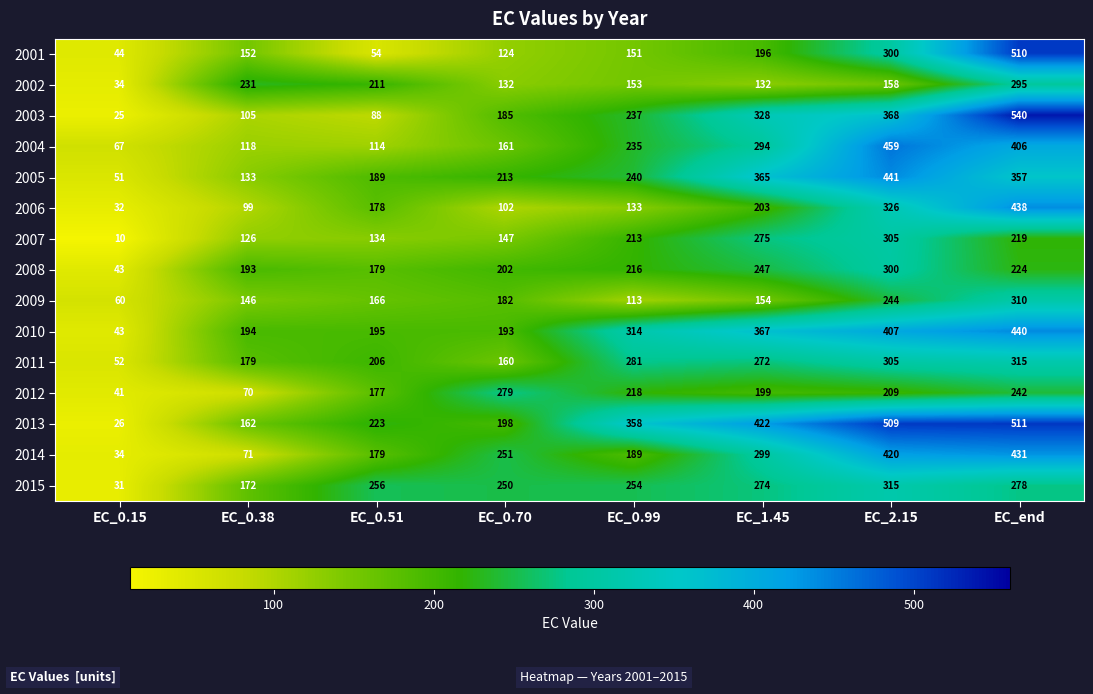

Between EC_0.38 and EC_1.45, which series saw the biggest shift?

2013